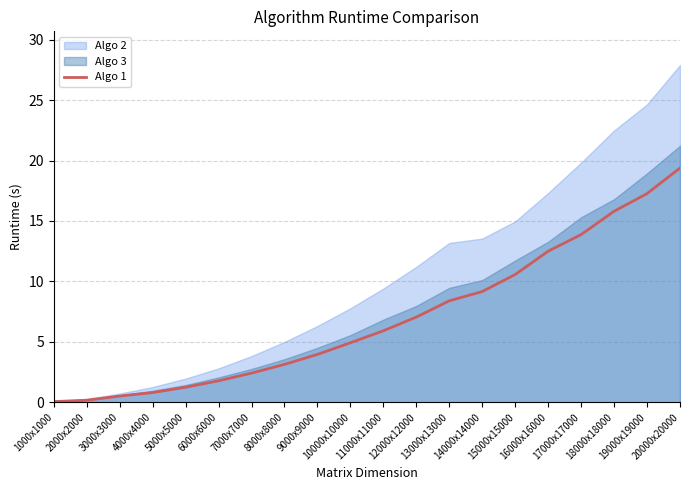

Rank the categories by value from lowest to highest.

1000x1000, 2000x2000, 3000x3000, 4000x4000, 5000x5000, 6000x6000, 7000x7000, 8000x8000, 9000x9000, 10000x10000, 11000x11000, 12000x12000, 13000x13000, 14000x14000, 15000x15000, 16000x16000, 17000x17000, 18000x18000, 19000x19000, 20000x20000